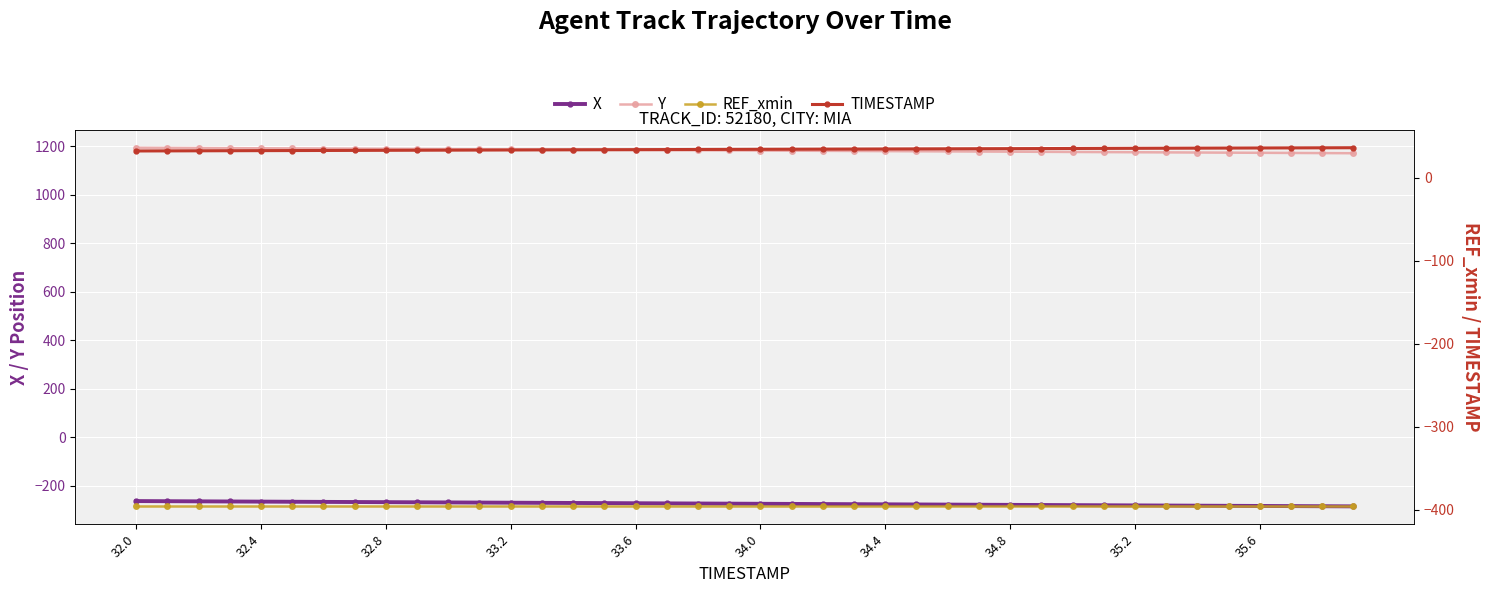

How many lines are shown in the chart?

4